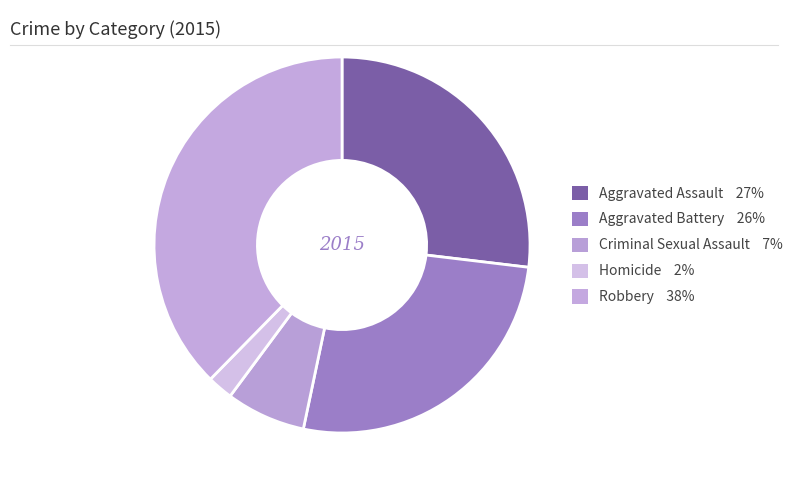

What is the largest slice in the pie chart?

Robbery